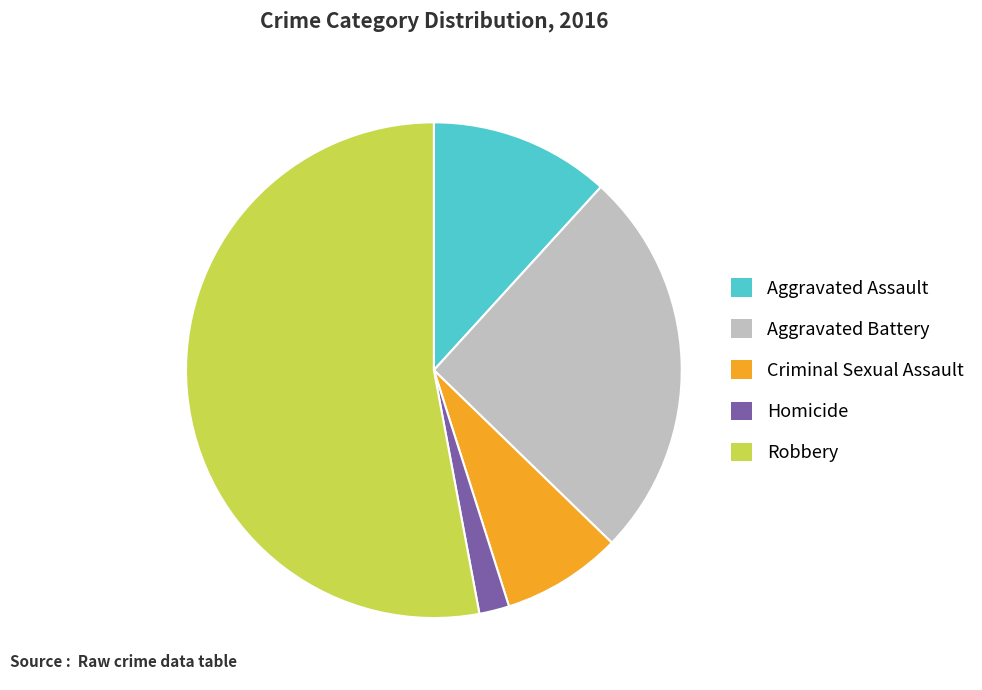

How many slices are in this pie chart?

5